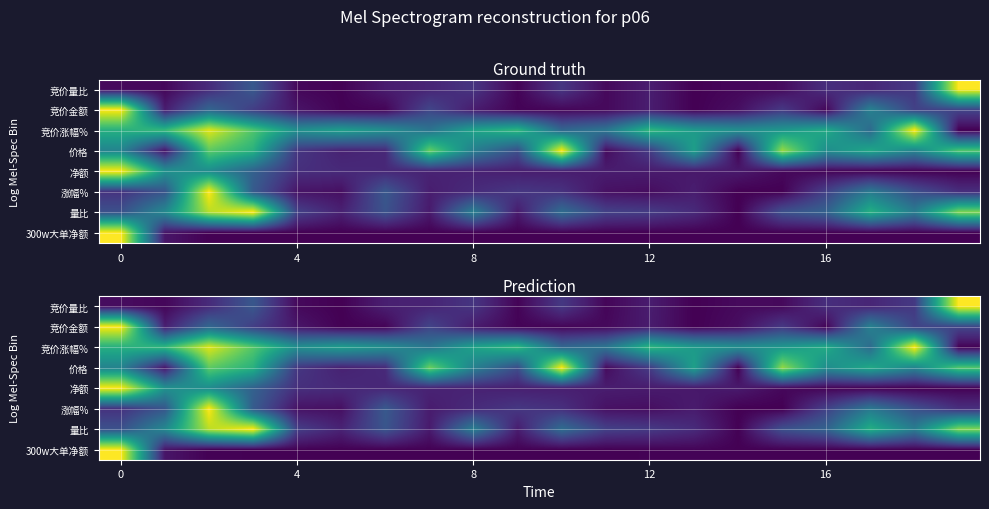

Reading left to right, transcribe all the data shown in this chart.

row_0: 0.0	0.0	0.1	0.3	0.0	0.0	0.1	0.1	0.2	0.0	0.2	0.0	0.1	0.0	0.0	0.0	0.1	0.1	0.2	1.0
row_1: 1.0	0.1	0.3	0.2	0.1	0.0	0.0	0.2	0.1	0.0	0.0	0.0	0.1	0.0	0.0	0.2	0.0	0.4	0.2	0.2
row_2: 0.6	0.7	0.9	0.7	0.5	0.6	0.5	0.4	0.6	0.7	0.3	0.4	0.7	0.5	0.5	0.5	0.6	0.3	1.0	0.0
row_3: 0.4	0.1	0.8	0.6	0.2	0.1	0.1	0.8	0.4	0.2	1.0	0.0	0.2	0.6	0.0	0.8	0.5	0.6	0.5	0.7
row_4: 1.0	0.5	0.5	0.3	0.1	0.1	0.1	0.1	0.1	0.1	0.1	0.1	0.1	0.1	0.1	0.0	0.0	0.0	0.0	0.0
row_5: 0.1	0.3	1.0	0.3	0.0	0.0	0.3	0.1	0.1	0.2	0.1	0.0	0.0	0.1	0.0	0.0	0.2	0.4	0.2	0.1
row_6: 0.2	0.5	0.9	1.0	0.2	0.1	0.3	0.1	0.4	0.1	0.4	0.2	0.2	0.1	0.0	0.2	0.3	0.6	0.4	0.8
row_7: 1.0	0.1	0.0	0.0	0.0	0.0	0.0	0.0	0.0	0.0	0.0	0.0	0.0	0.0	0.0	0.0	0.0	0.0	0.0	0.0